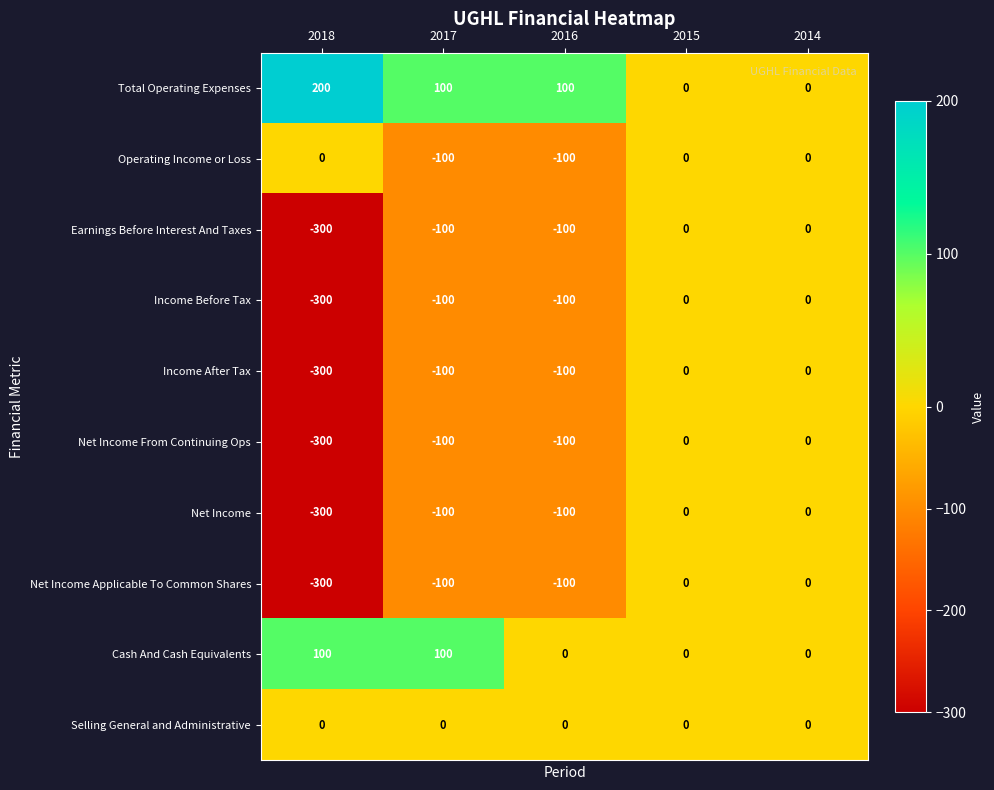

The value of Net Income Applicable To Common Shares at 2018 is -300. True or false?

True